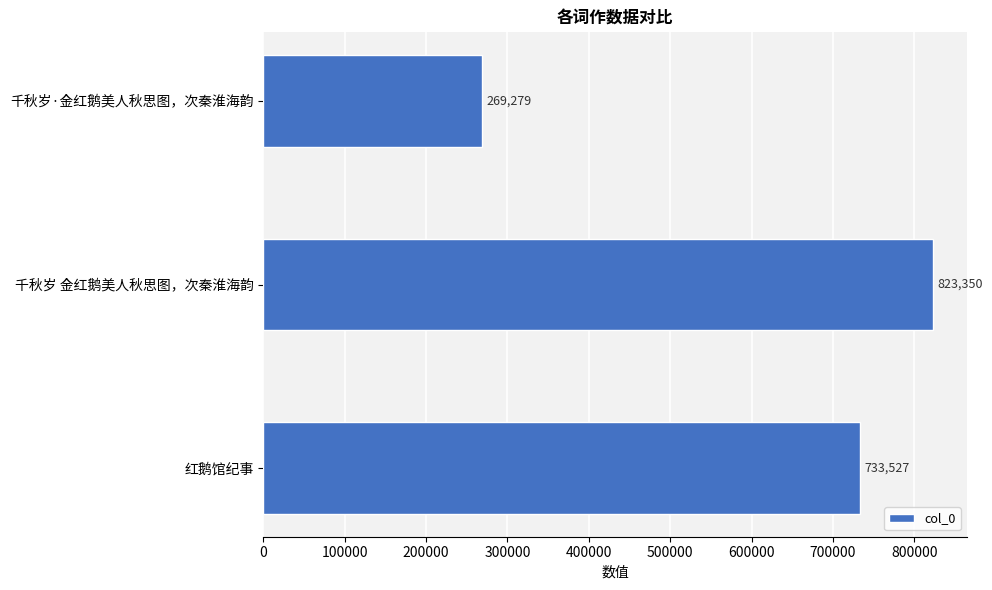

Rank the categories by value from highest to lowest.

千秋岁 金红鹅美人秋思图，次秦淮海韵, 红鹅馆纪事, 千秋岁·金红鹅美人秋思图，次秦淮海韵